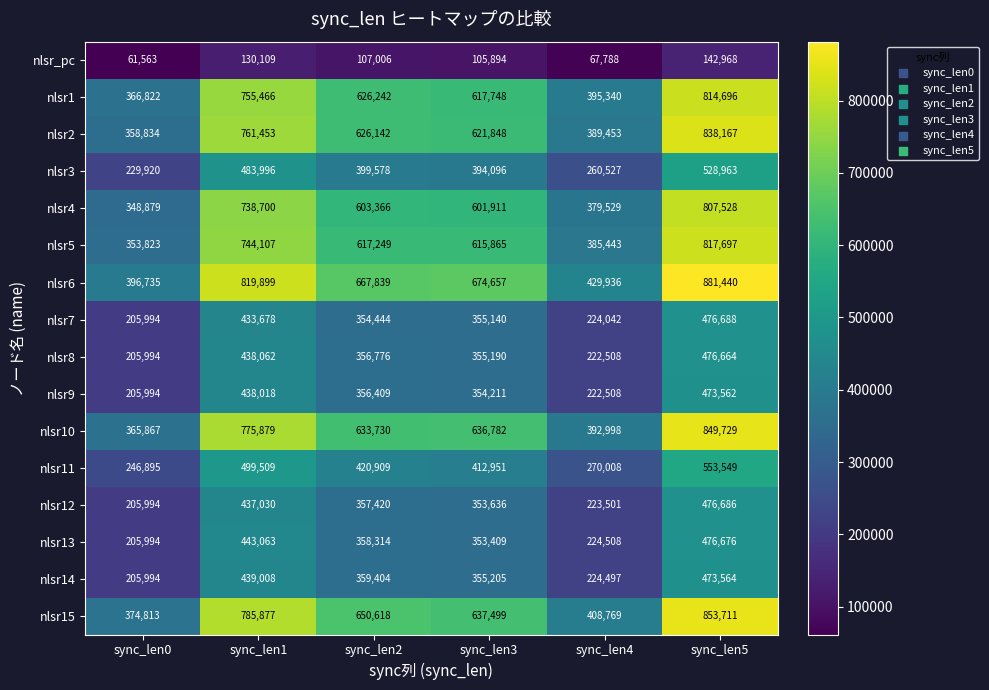

What is the maximum value shown in the chart?

881440